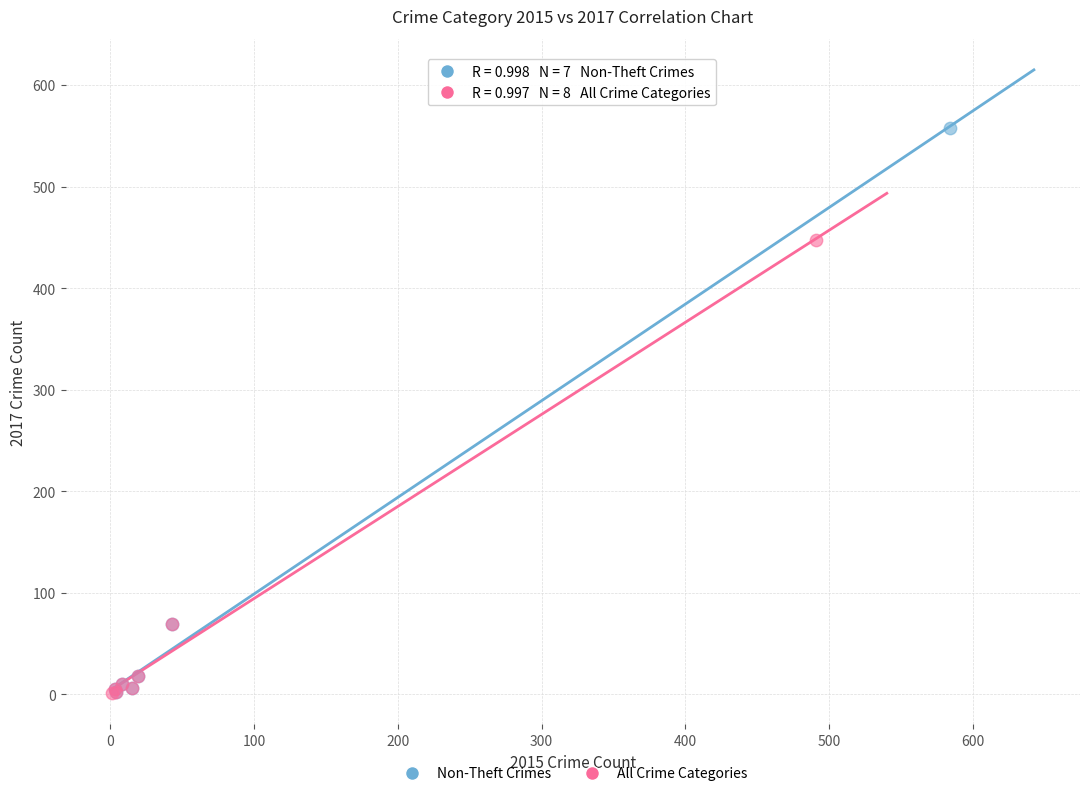

Which series has the largest Y range (max minus min)?

Non-Theft Crimes